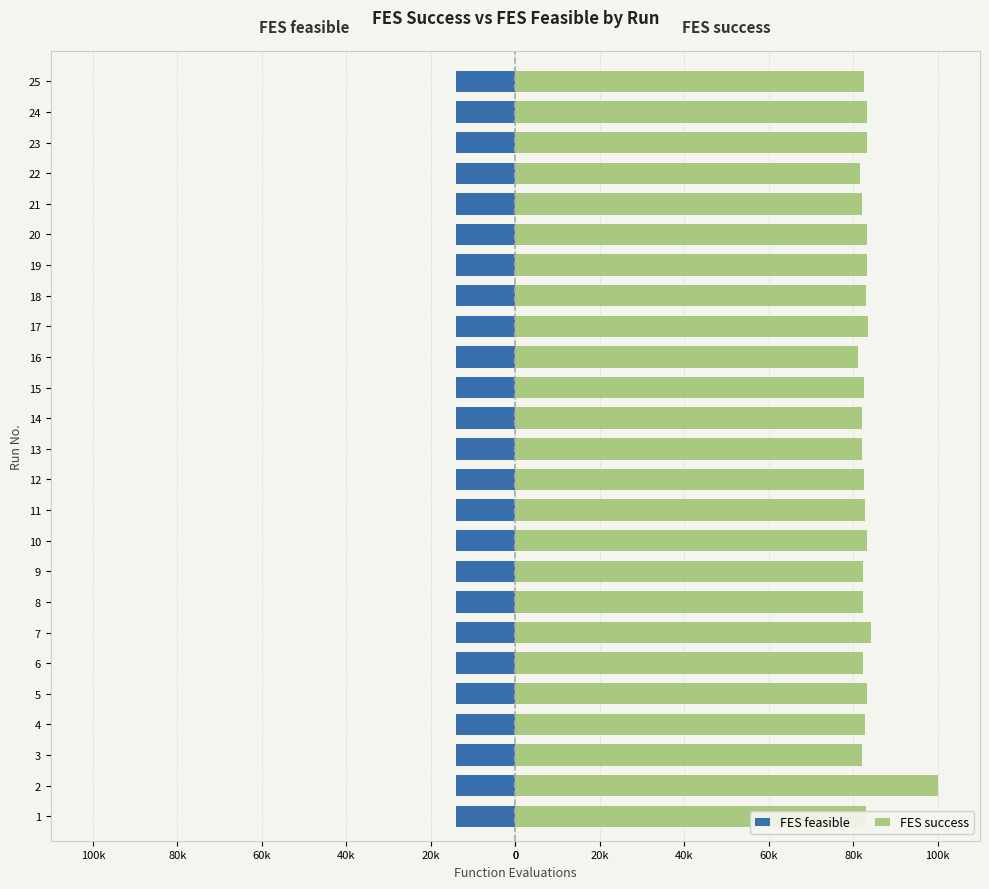

What is the value of the FES success bar at the 16th from the left?

81092.0